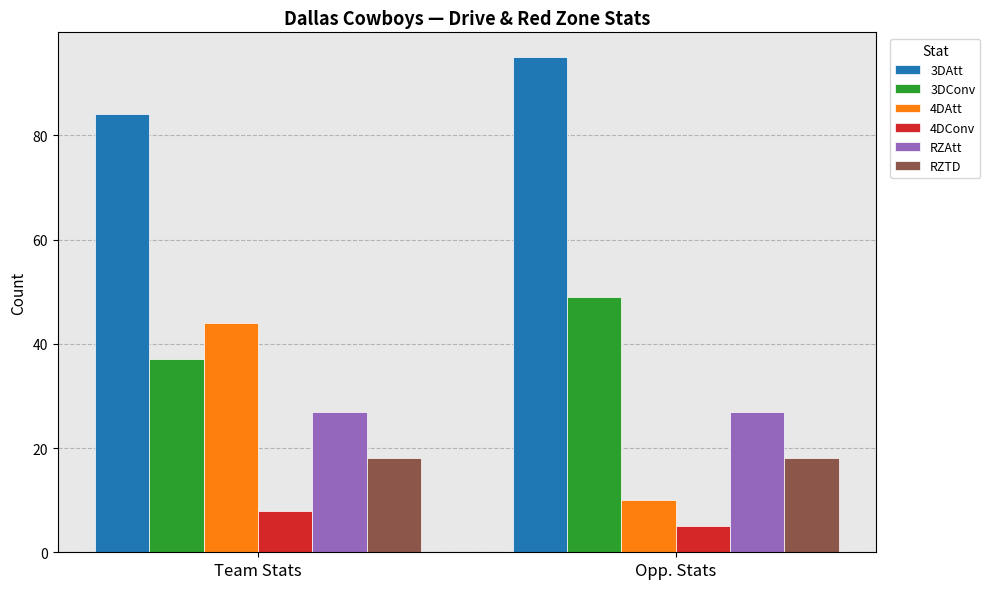

At how many categories does at least one series exceed 50?

2